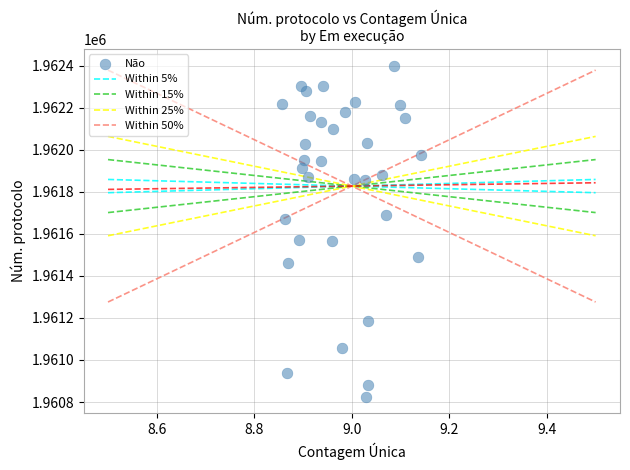

What is the range of Y values (max minus min)?

1576